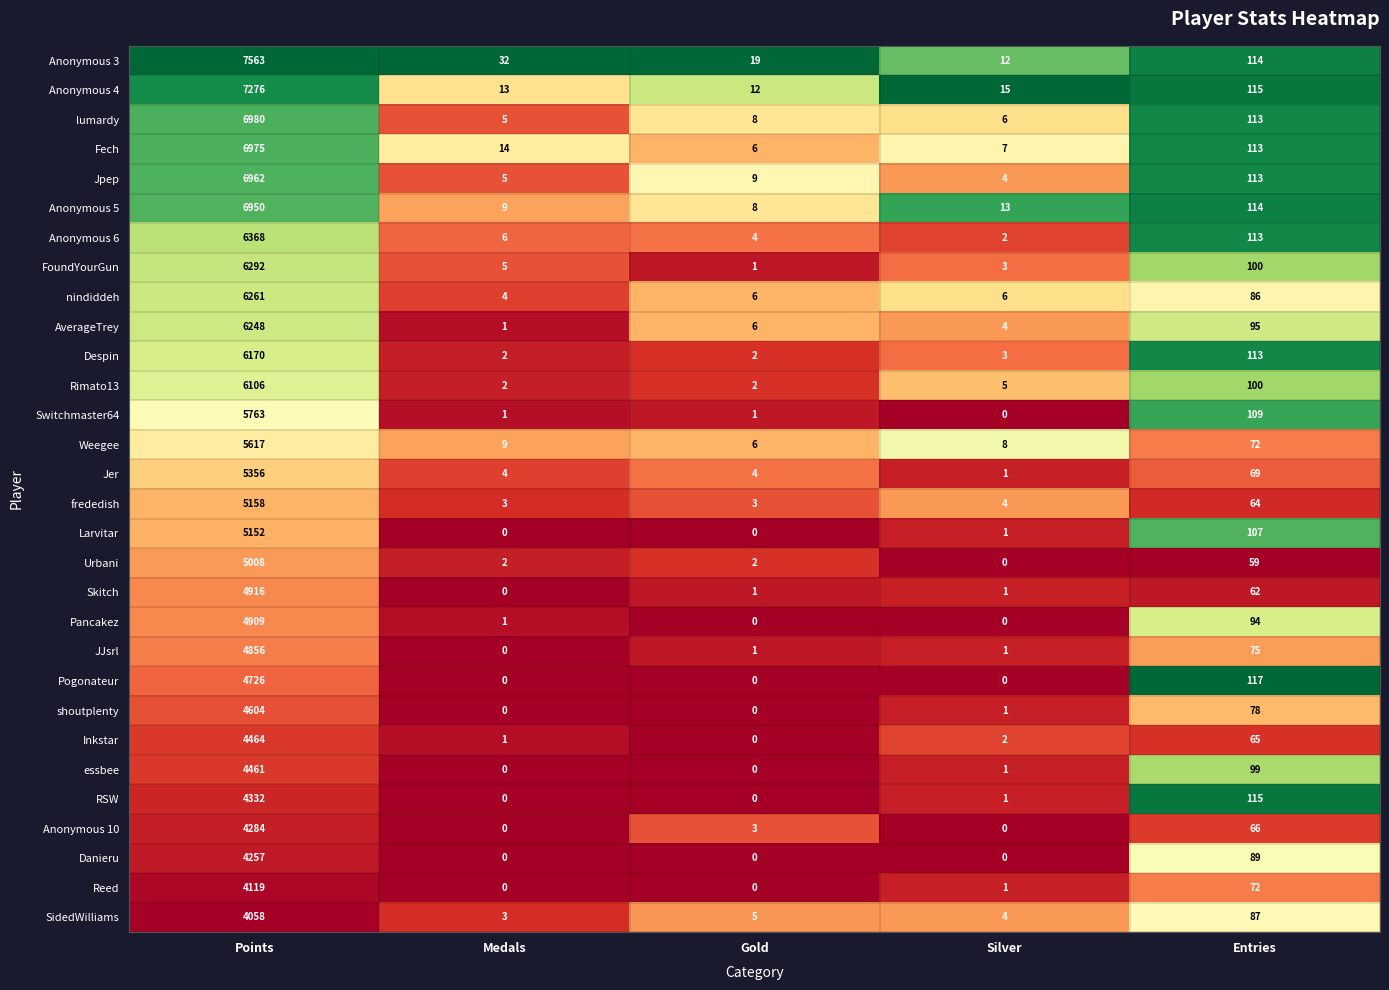

What is the difference between the second highest and minimum values in the JJsrl series?

75